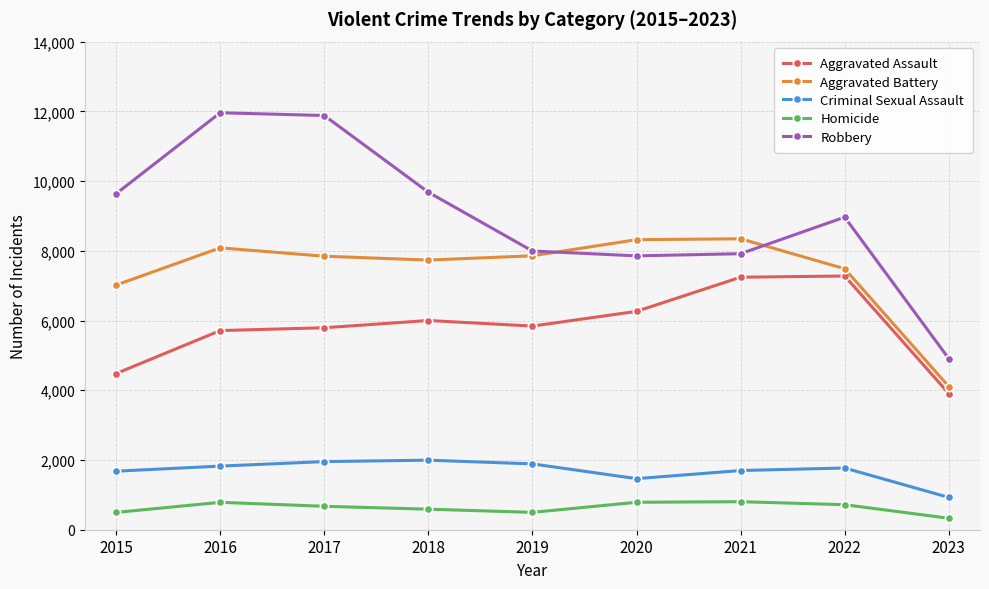

True or false: Homicide has more than 0 points higher than both neighbors.

True